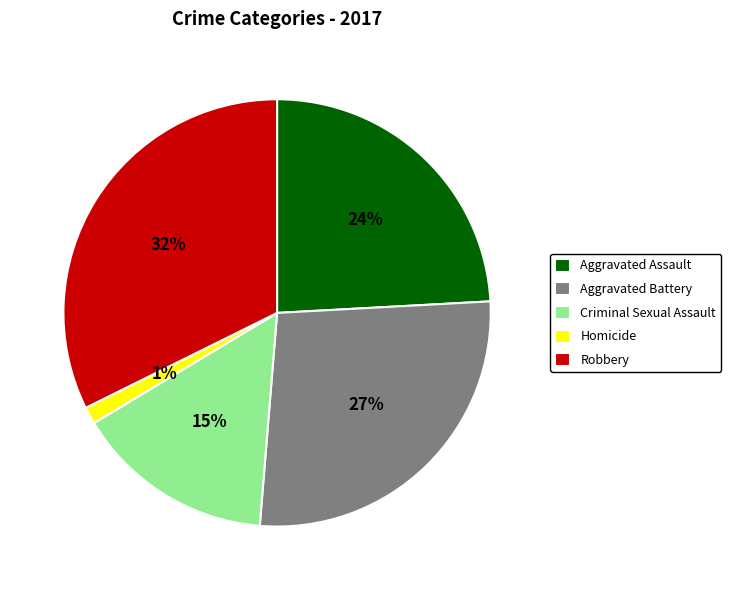

Is it true that Aggravated Assault is 24% of the pie?

True